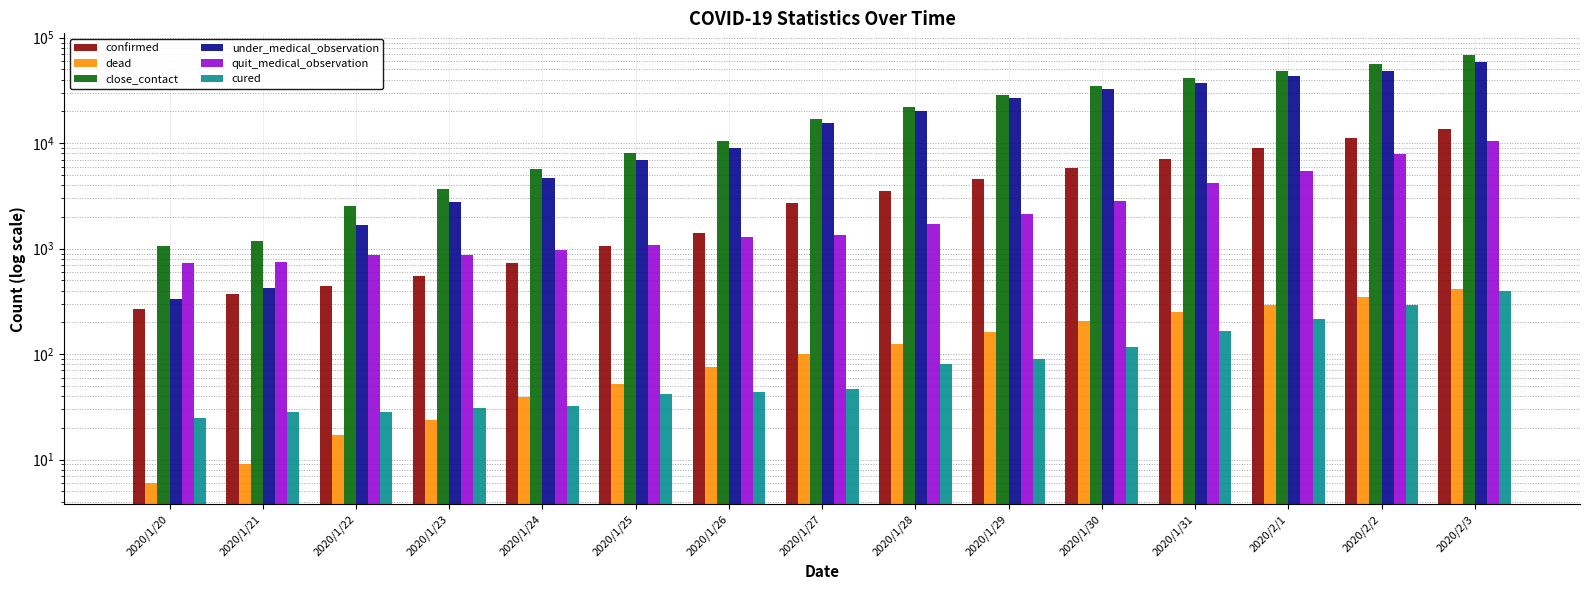

At which category is the sum across all series the highest?

2020/2/3